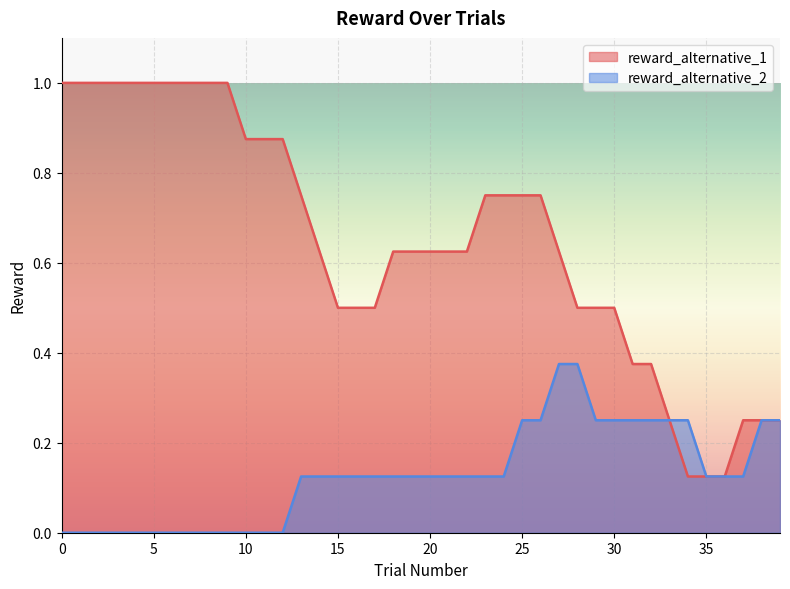

Rank the series by their maximum value, from highest to lowest.

reward_alternative_1, reward_alternative_2